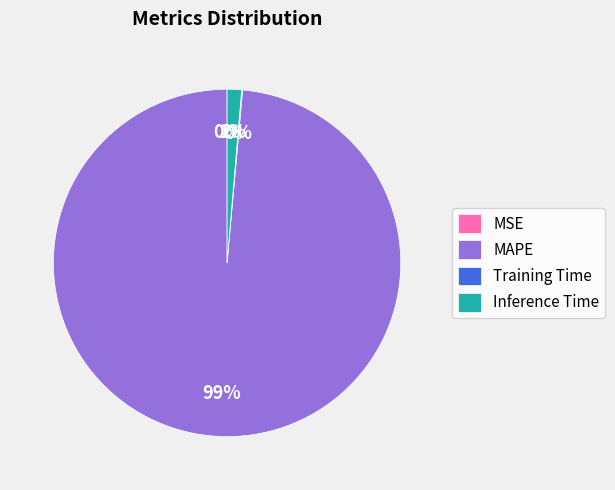

To the nearest percent, what is the average slice percentage?

25%